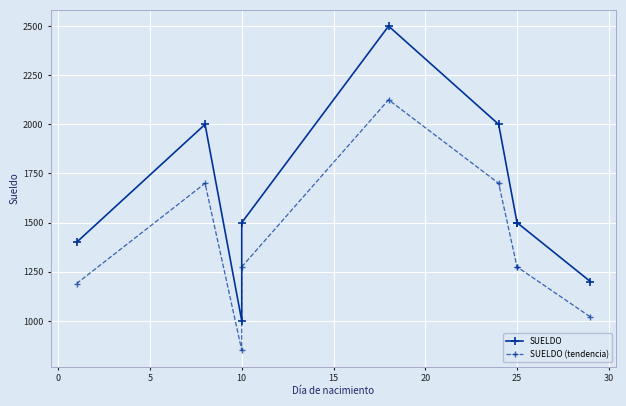

What is the difference between the second highest and minimum values in the SUELDO (tendencia) series?

850